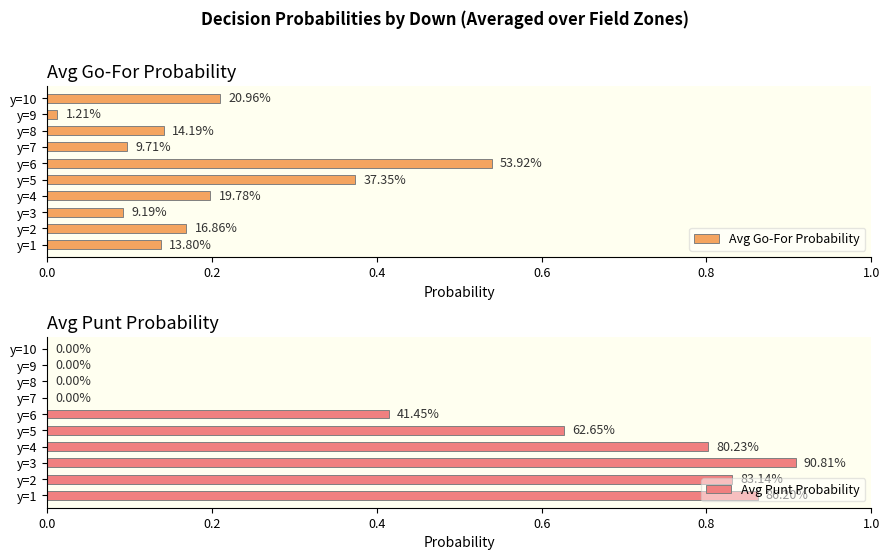

What position from the right is 7?

3